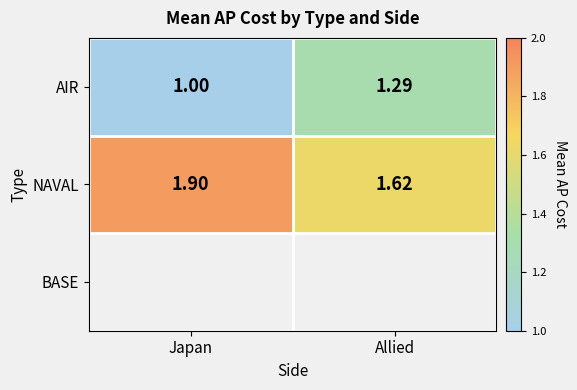

Is it true that NAVAL equals 1.9 at Japan?

True